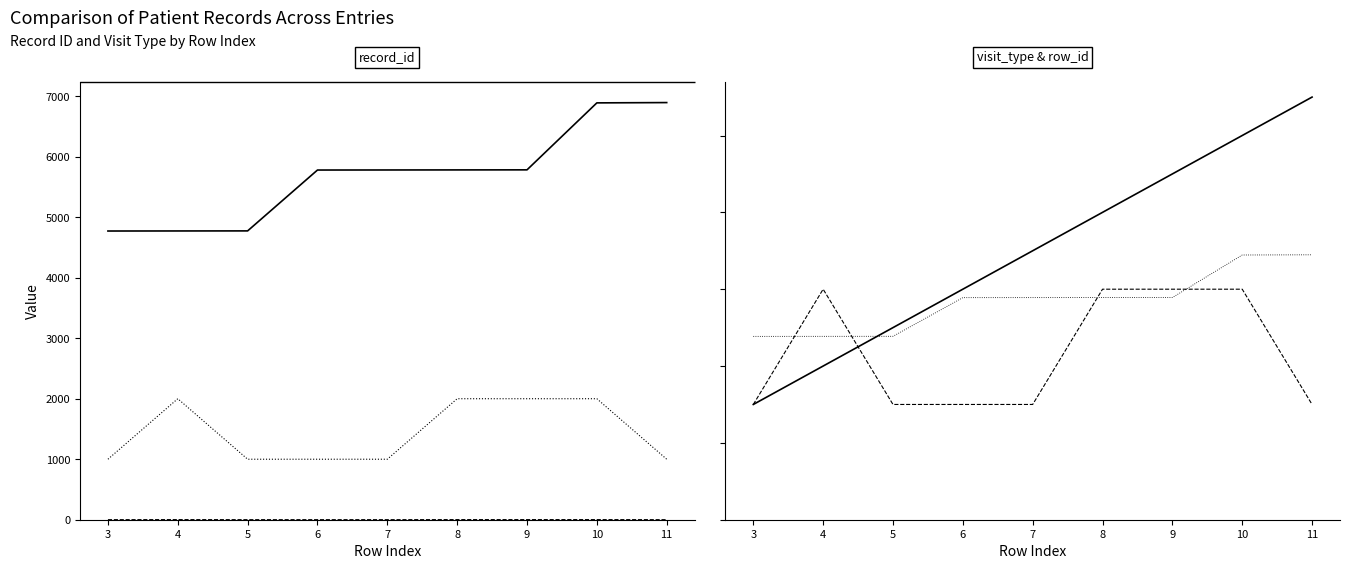

What is the difference between the highest and lowest values at 9?

5781.0